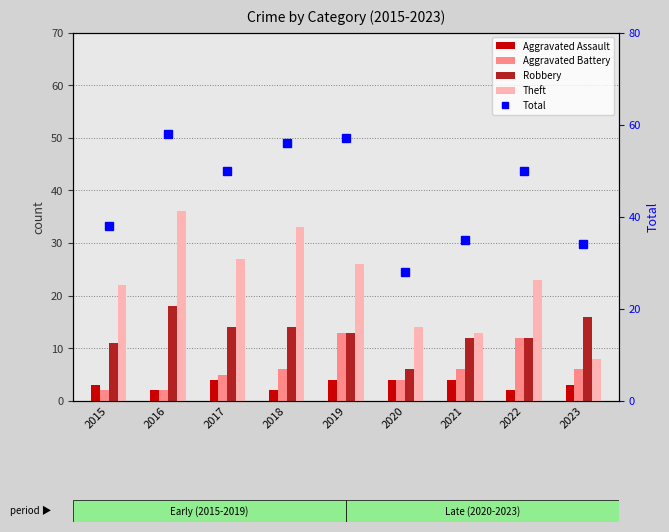

At which label does Aggravated Assault reach its minimum?

2016